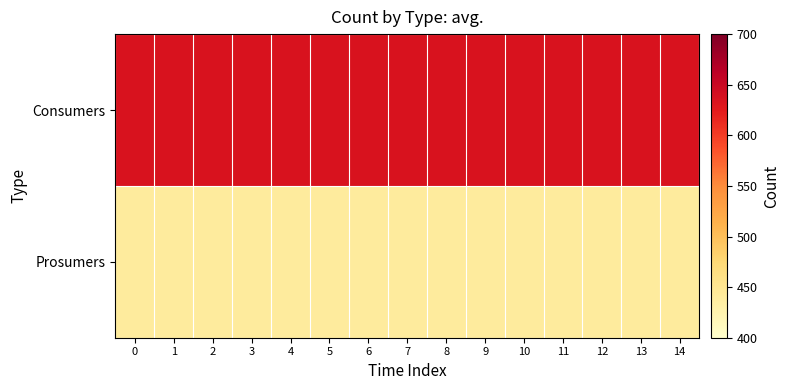

Which series has the largest range (max minus min)?

Consumers